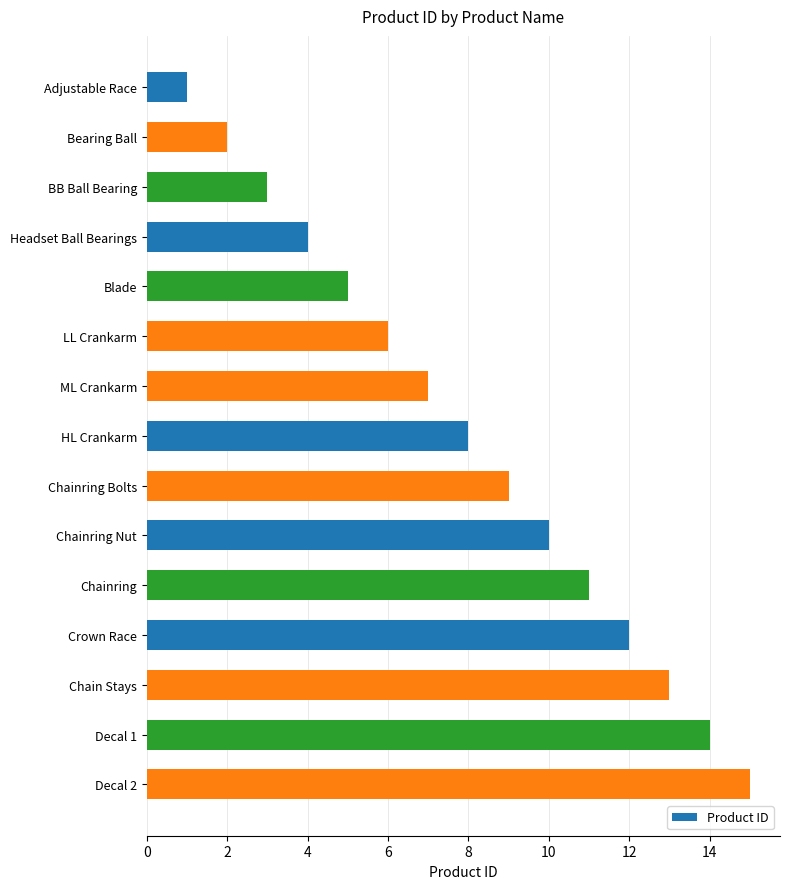

What position from the top is Chainring Nut?

10